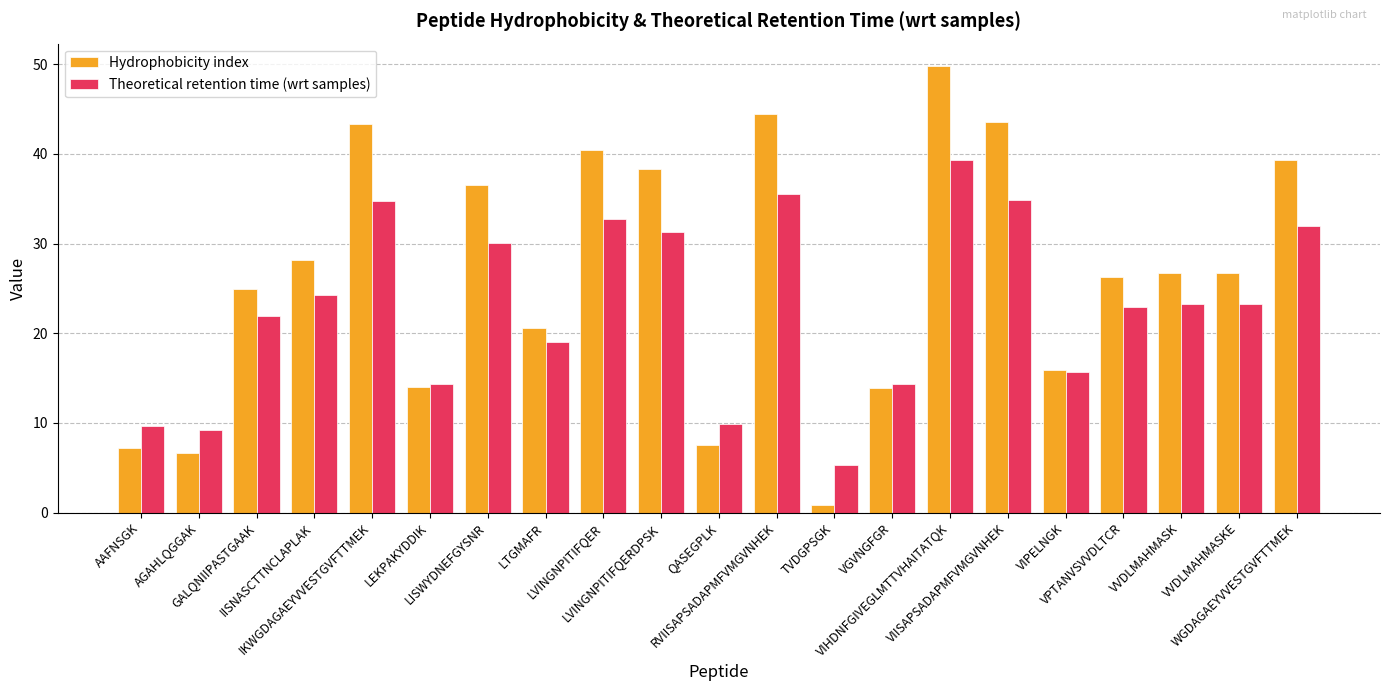

At which category is the sum across all series the highest?

VIHDNFGIVEGLMTTVHAITATQK